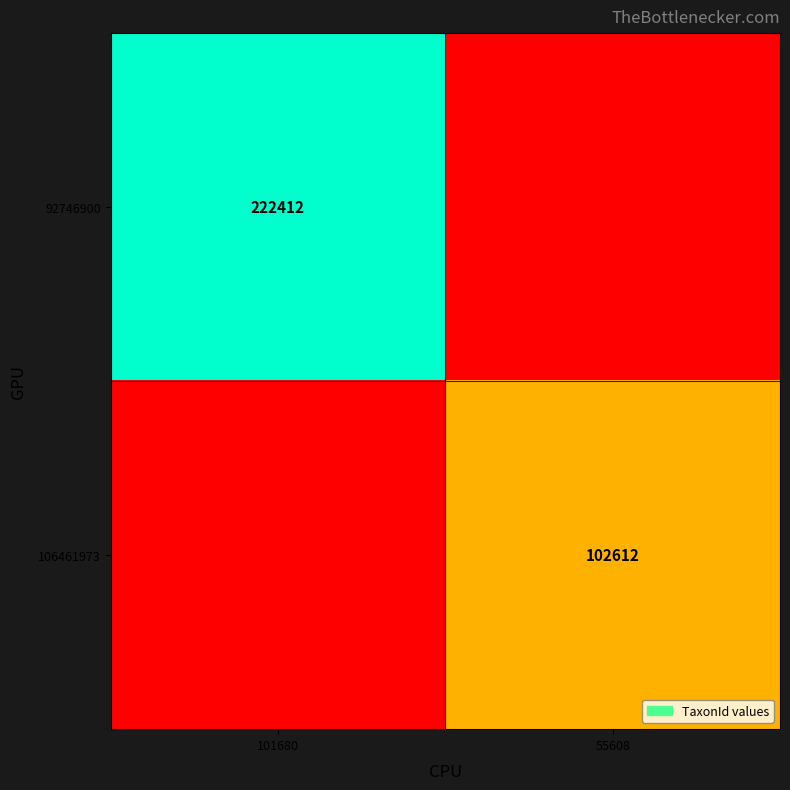

Is it true that 92746900 equals 357681 at 101680?

False